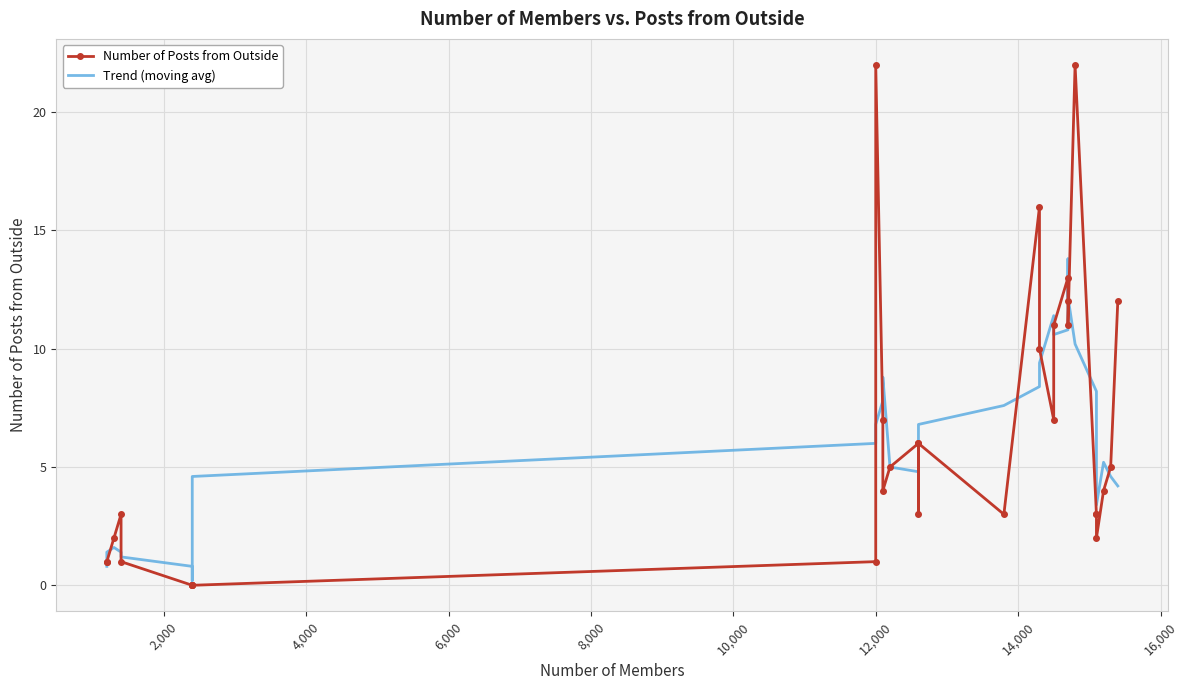

Is the value of Trend (moving avg) at 28 greater than the value of Number of Posts from Outside at 0?

Yes